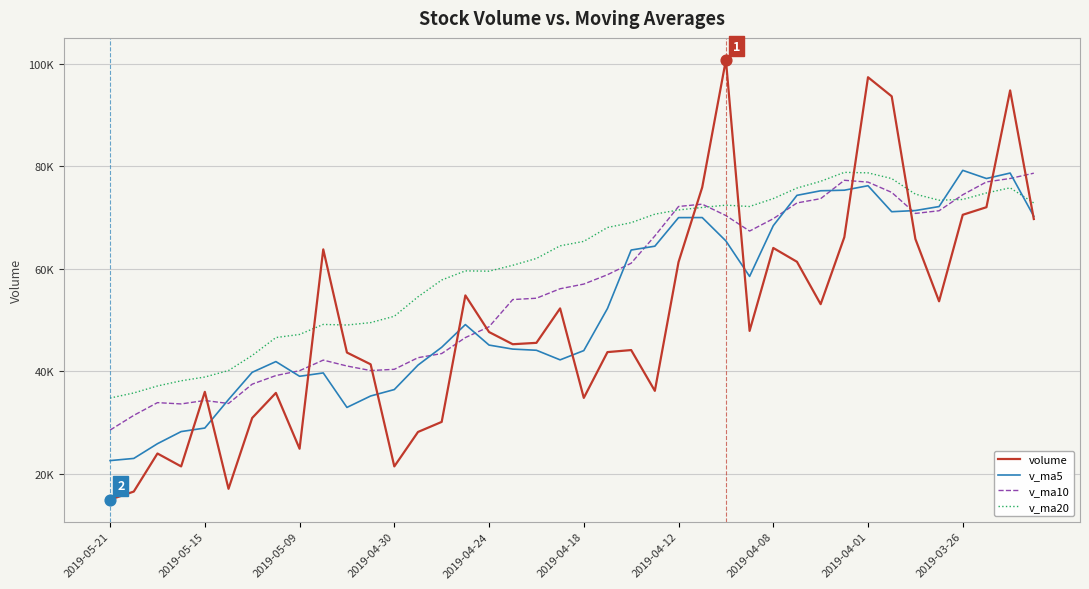

Which series has the largest total across all categories?

v_ma20